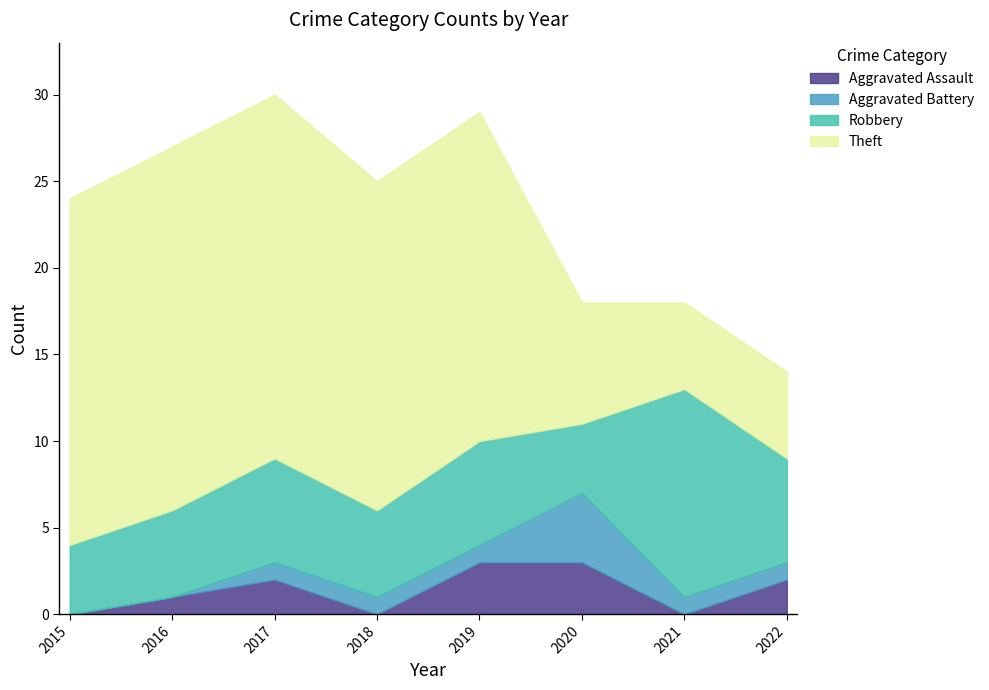

True or false: Aggravated Battery and Robbery cross at least once.

False